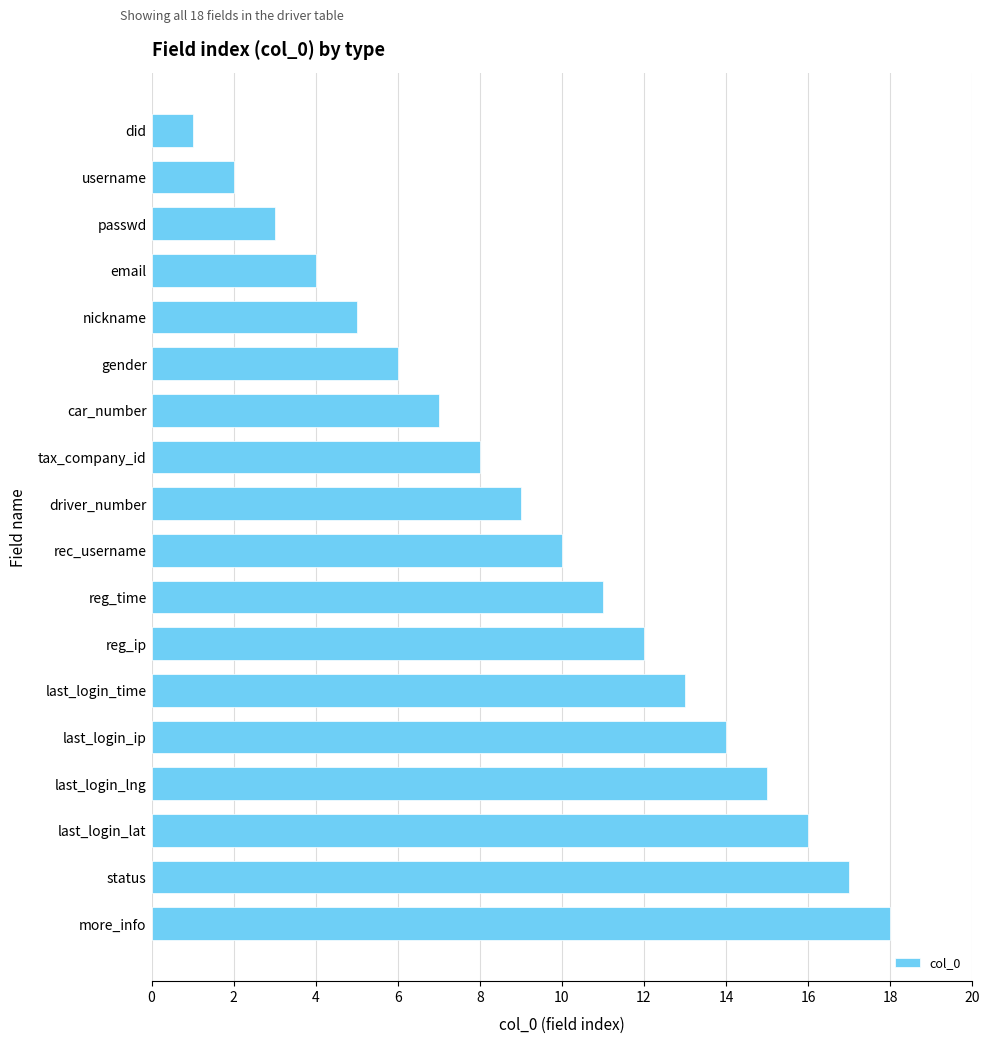

Rank the categories by value from lowest to highest.

did, username, passwd, email, nickname, gender, car_number, tax_company_id, driver_number, rec_username, reg_time, reg_ip, last_login_time, last_login_ip, last_login_lng, last_login_lat, status, more_info